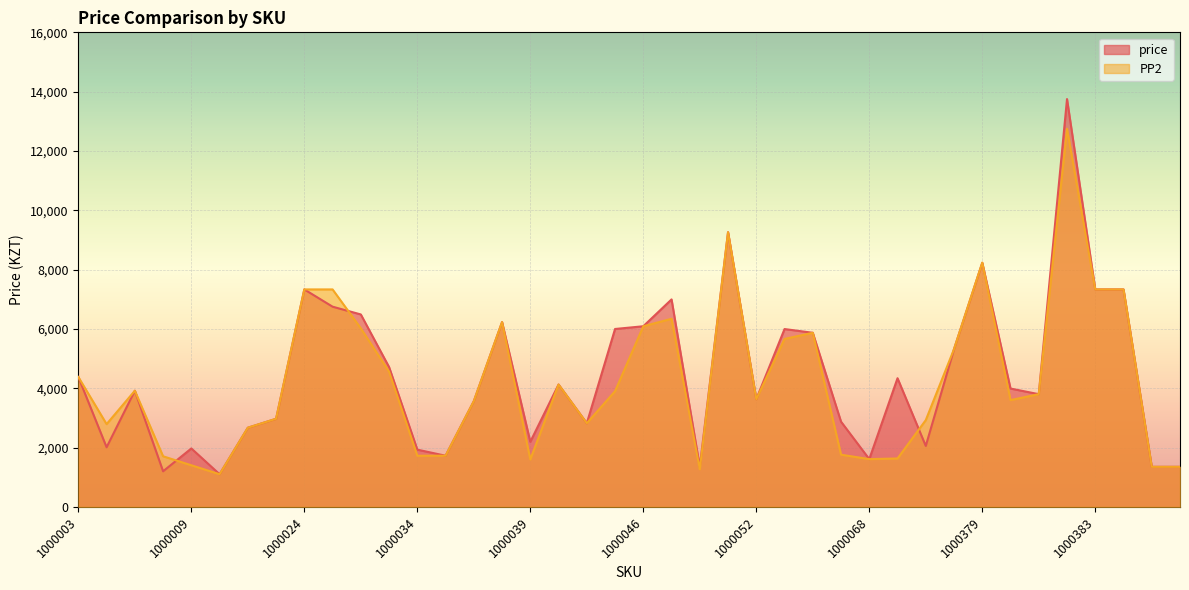

Which has a higher value, 1000011 or 1000385?

1000011